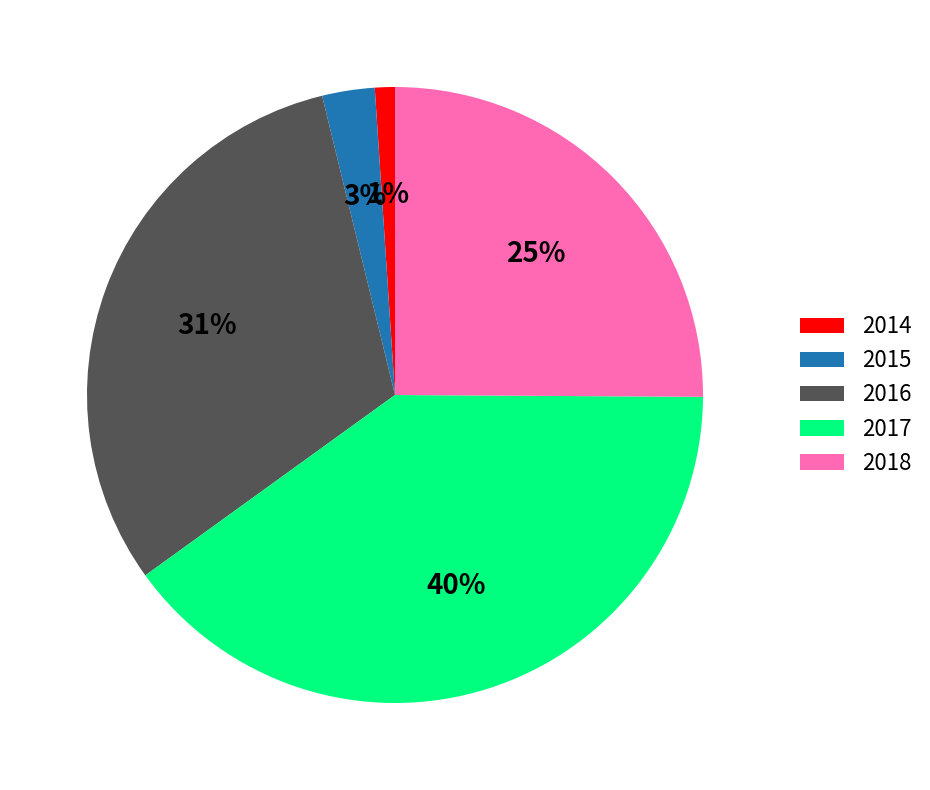

Which slice is the smallest?

2014